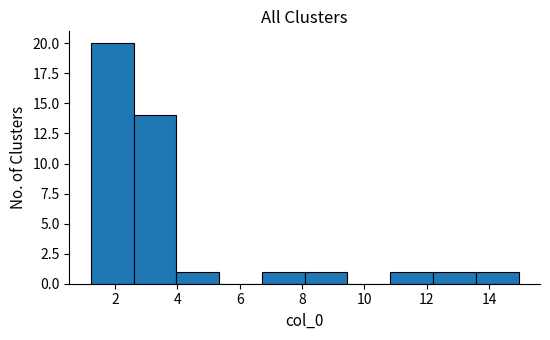

Which range on the x-axis has the tallest bar?

1.2 to 2.6